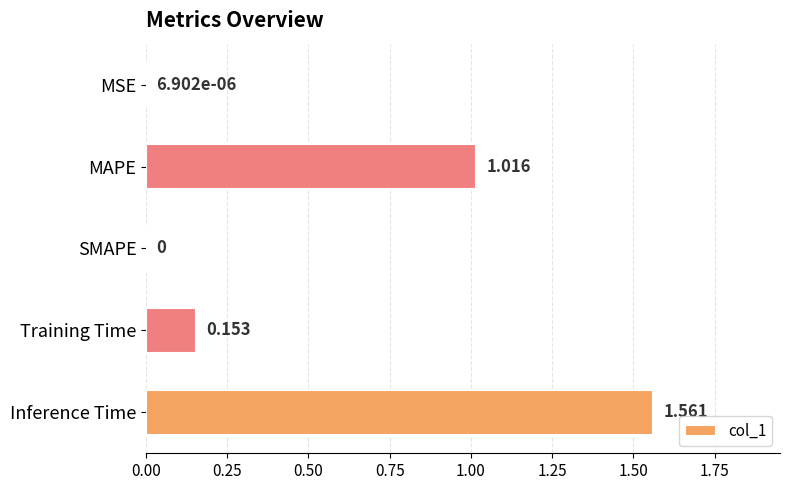

Which category has the highest value across all series?

Inference Time